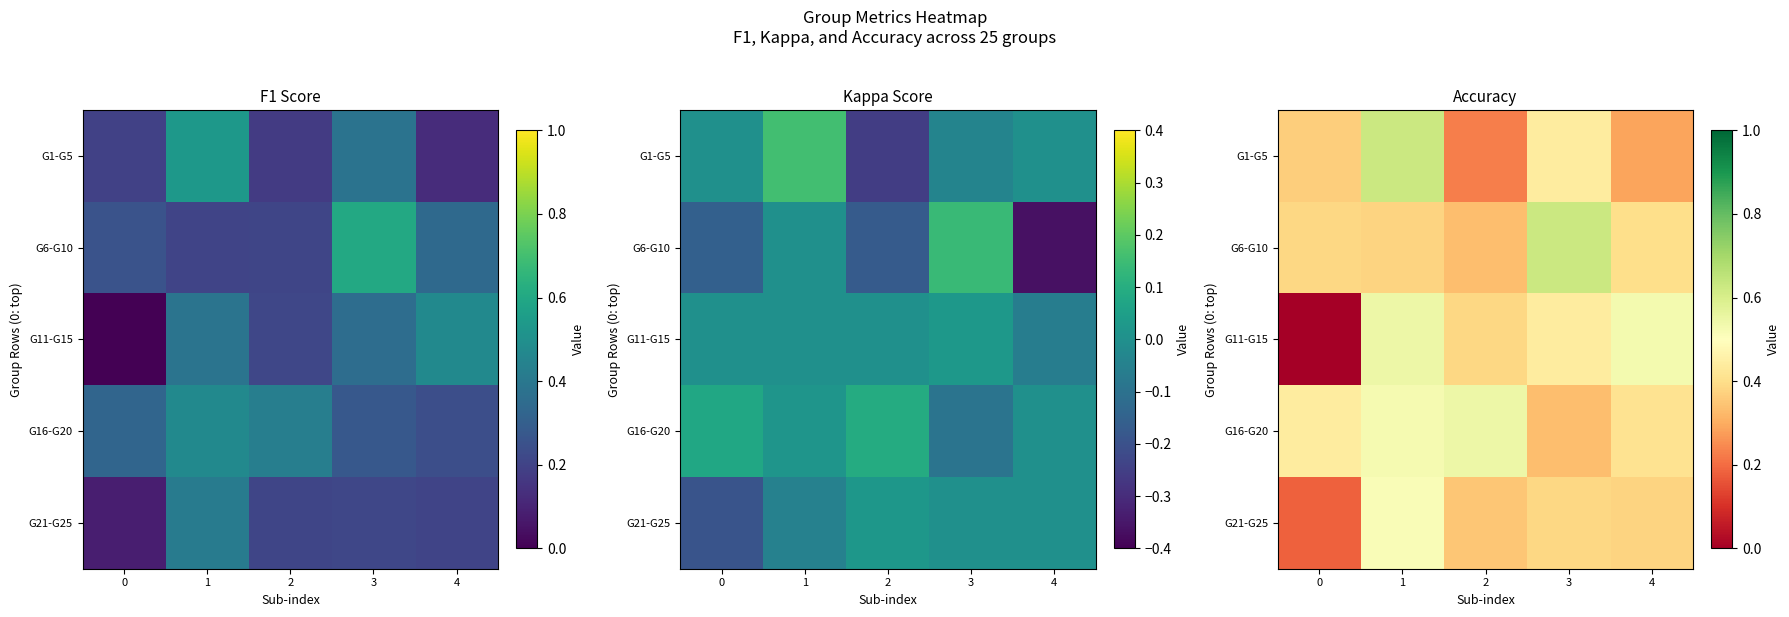

At which category does the chart reach its peak across all series?

1